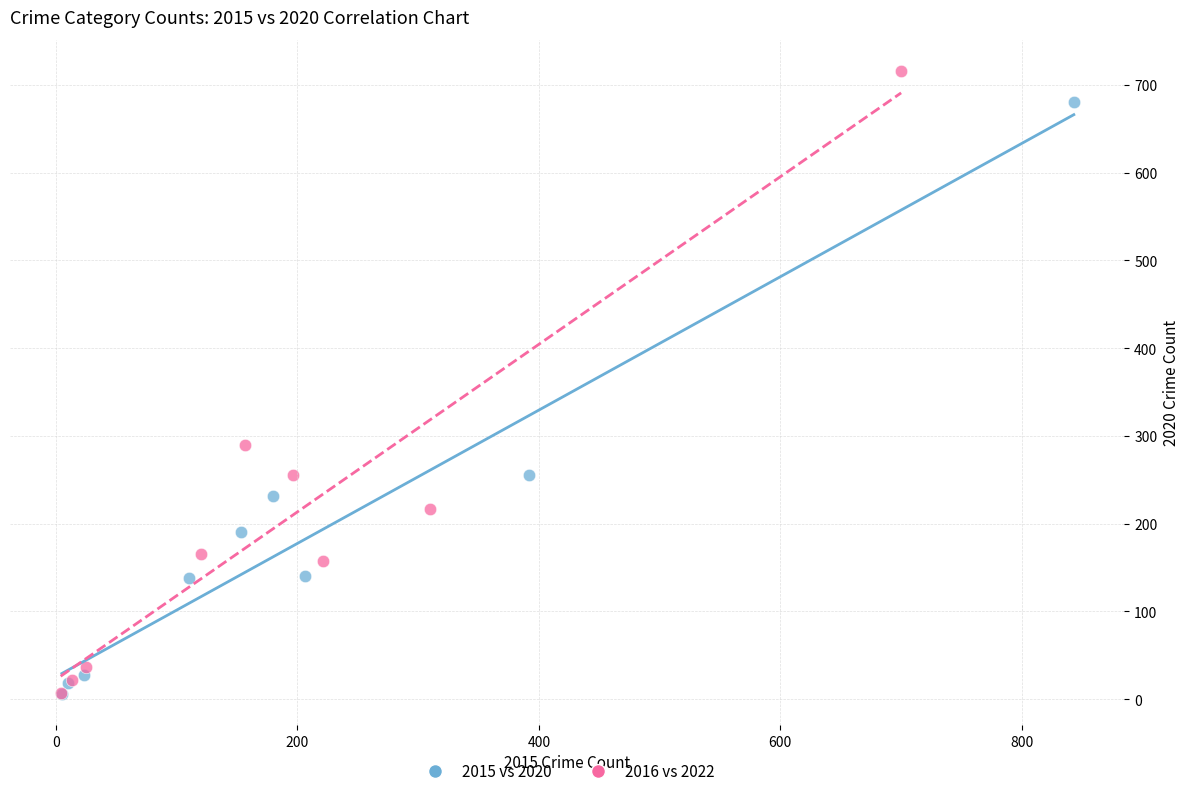

Which series has the widest spread of Y values?

2016 vs 2022